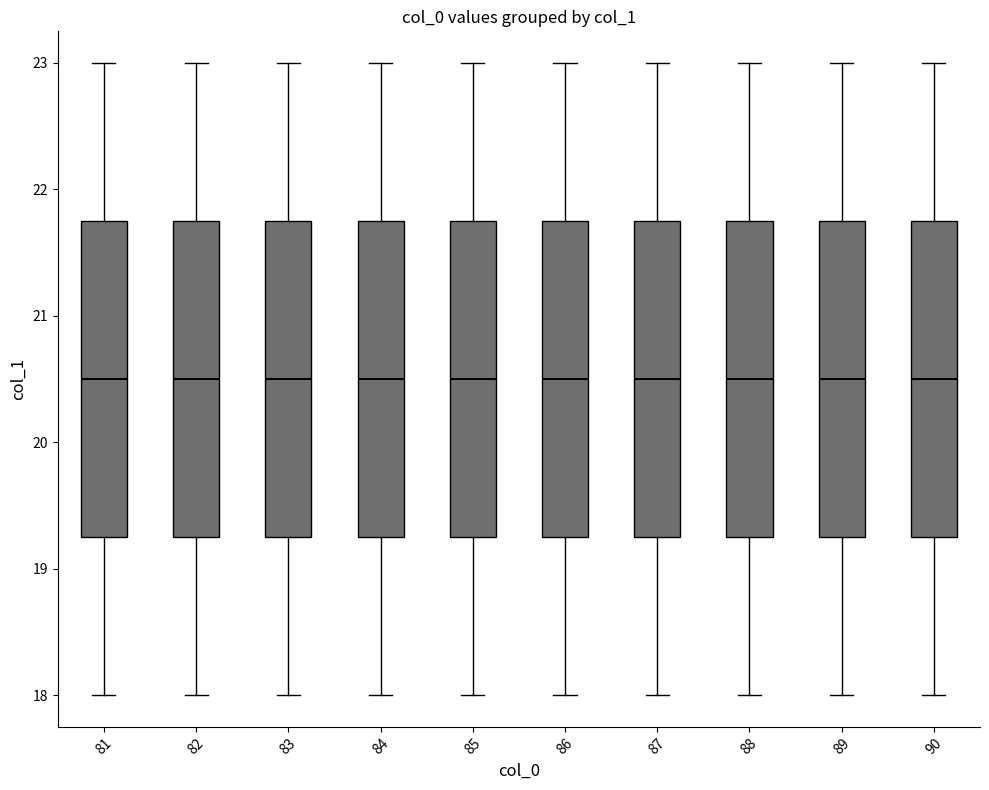

Where does the upper whisker of the box at x = 81 end on the y-axis? The values are not printed on the chart, so give them approximately, as read against the axis.

23.0